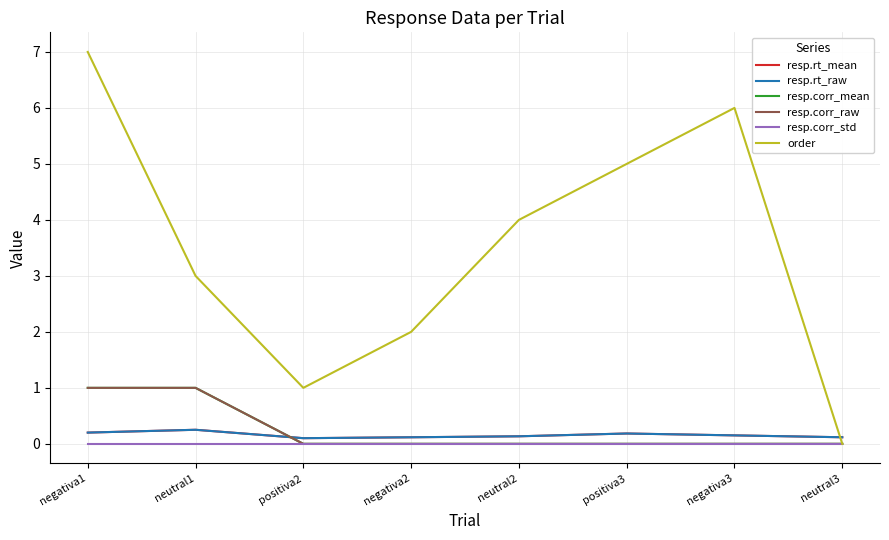

Reading right to left, extract all data points from this chart.

resp.rt_mean: neutral3=0.1	negativa3=0.2	positiva3=0.2	neutral2=0.1	negativa2=0.1	positiva2=0.1	neutral1=0.3	negativa1=0.2
resp.rt_raw: neutral3=0.1	negativa3=0.2	positiva3=0.2	neutral2=0.1	negativa2=0.1	positiva2=0.1	neutral1=0.3	negativa1=0.2
resp.corr_mean: neutral3=0.0	negativa3=0.0	positiva3=0.0	neutral2=0.0	negativa2=0.0	positiva2=0.0	neutral1=1.0	negativa1=1.0
resp.corr_raw: neutral3=0.0	negativa3=0.0	positiva3=0.0	neutral2=0.0	negativa2=0.0	positiva2=0.0	neutral1=1.0	negativa1=1.0
resp.corr_std: neutral3=0.0	negativa3=0.0	positiva3=0.0	neutral2=0.0	negativa2=0.0	positiva2=0.0	neutral1=0.0	negativa1=0.0
order: neutral3=0.0	negativa3=6.0	positiva3=5.0	neutral2=4.0	negativa2=2.0	positiva2=1.0	neutral1=3.0	negativa1=7.0